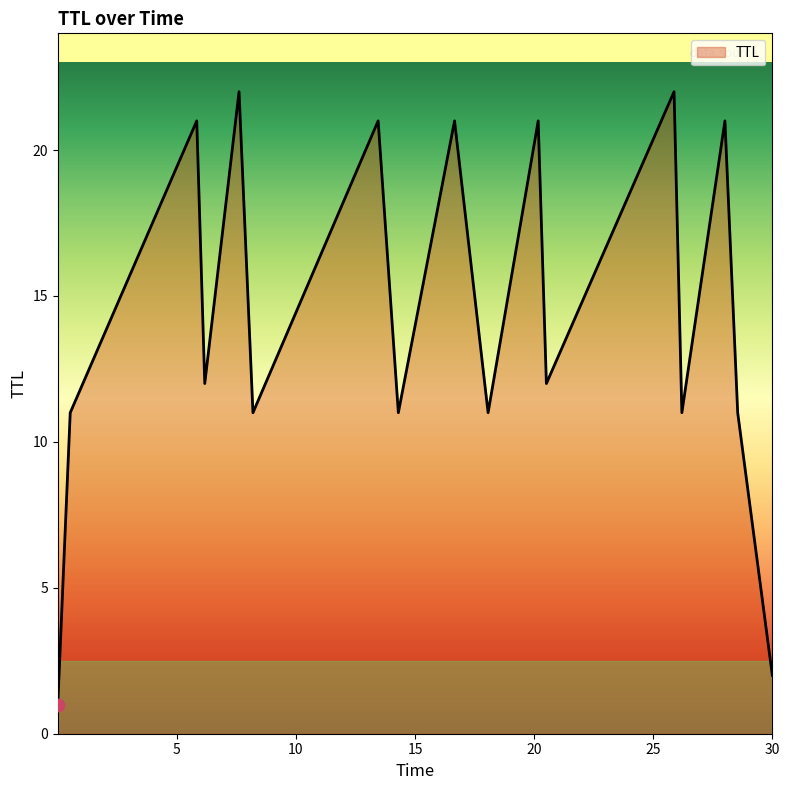

What is the difference between the maximum and minimum values?

21